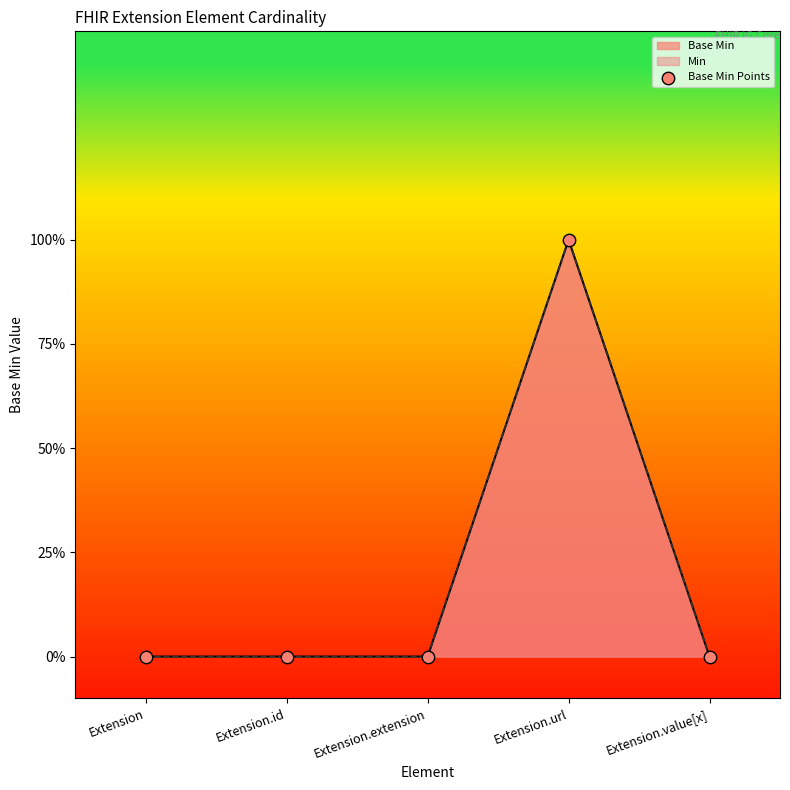

Which has a higher value, Extension.value[x] or Extension.id?

Extension.value[x]